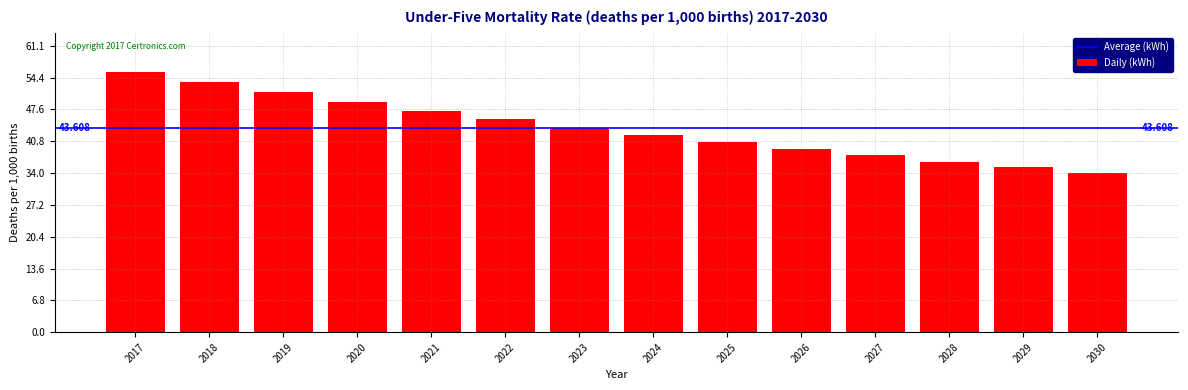

What is the ratio of the value at 2019 to the value at 2017?

0.9